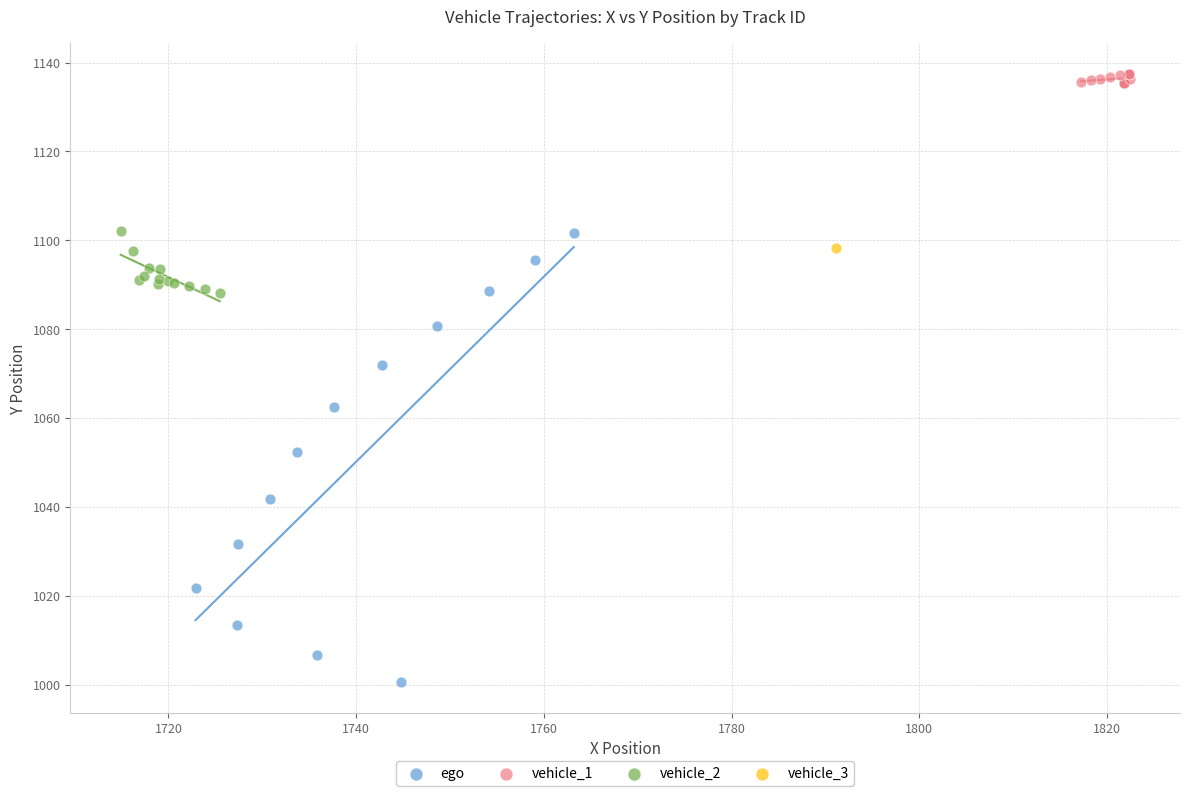

Which series reaches the minimum Y coordinate?

ego